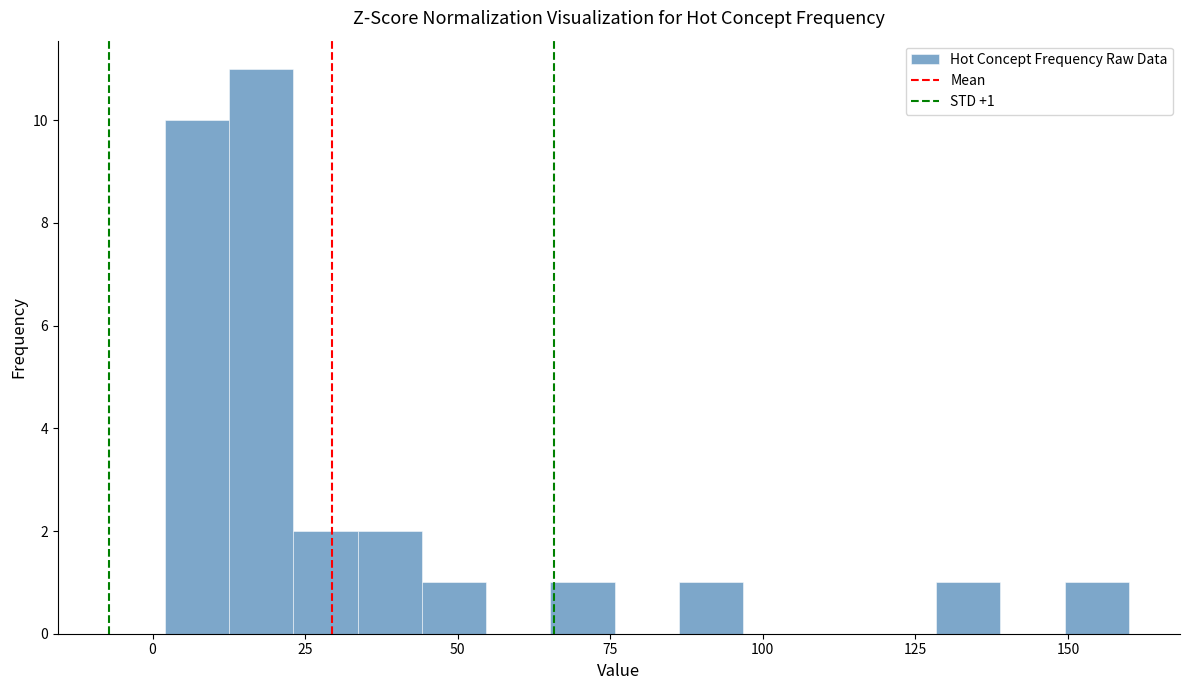

Around what value on the x-axis is the tallest bar? Give the approximate position of its centre, as read against the axis.

20